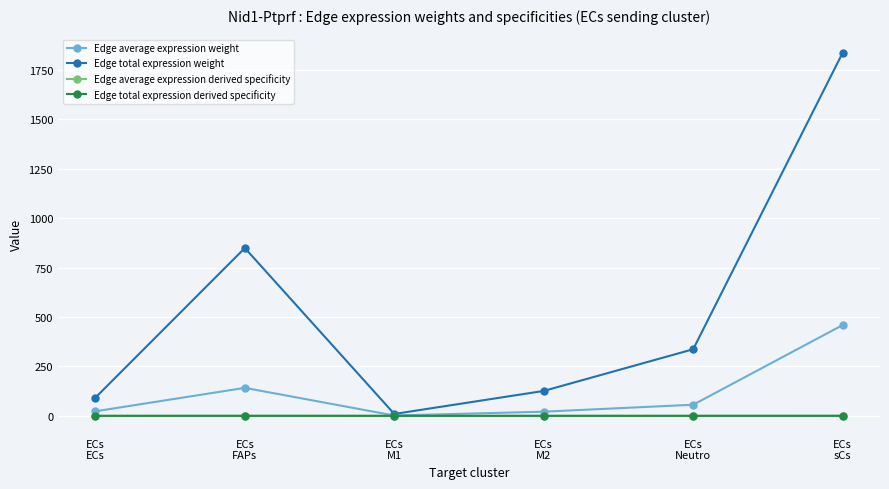

Which series has the widest spread of values?

Edge total expression weight